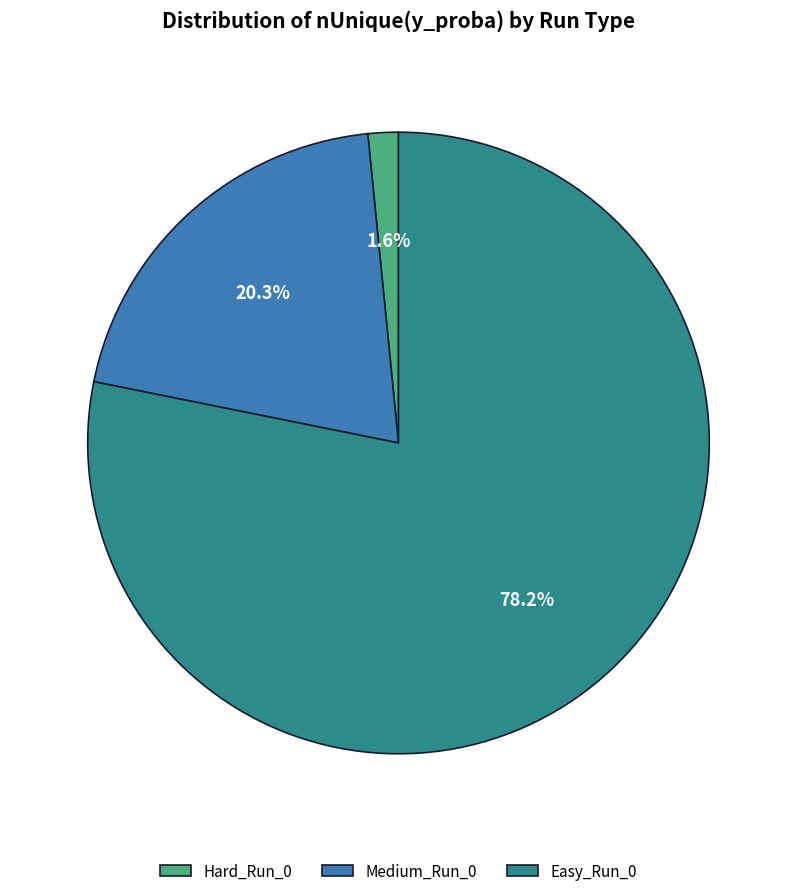

Which slice represents more than half of the pie?

Easy_Run_0